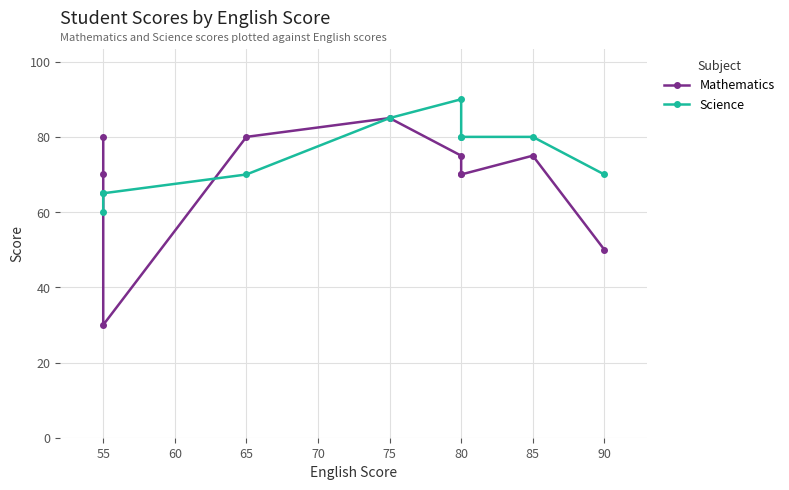

How many series are shown in this chart?

2